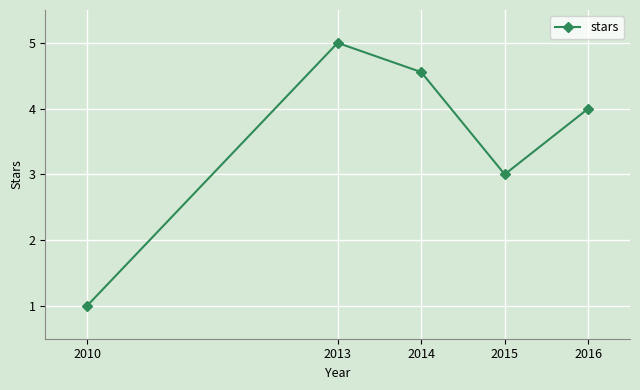

Is this an area chart (filled region under the line)?

No